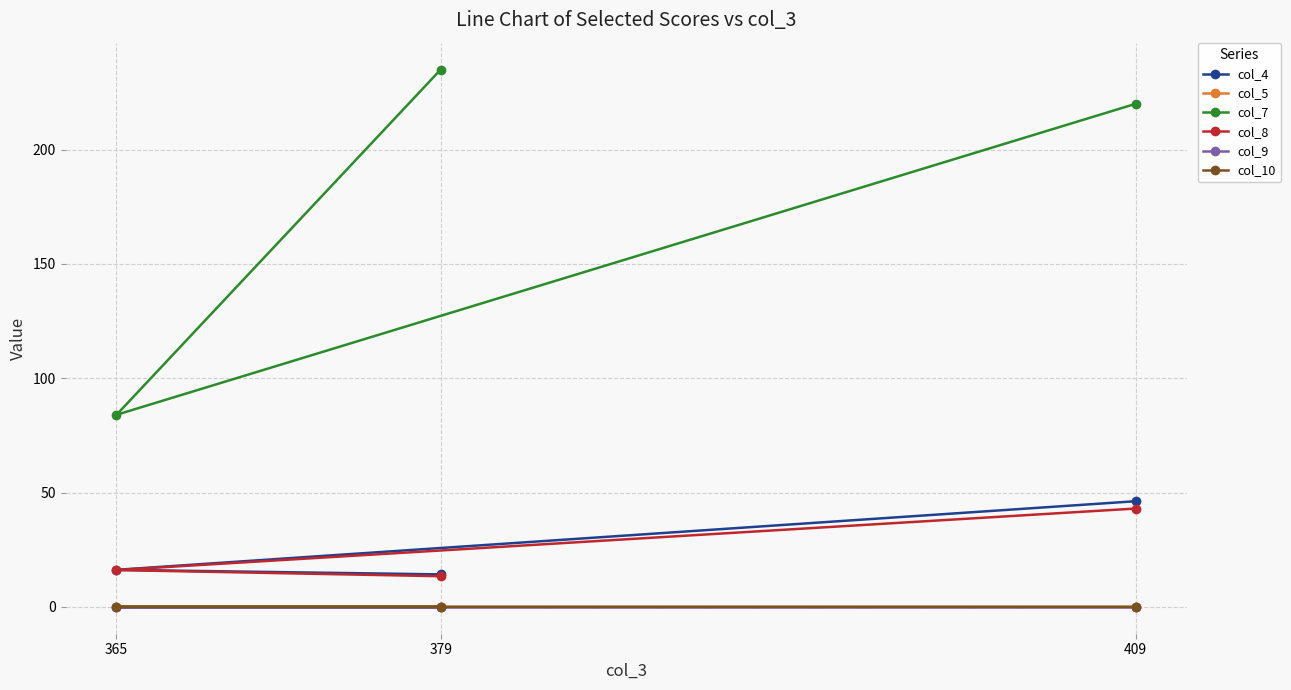

Reading right to left, what are all the values shown in this chart?

col_4: 379=14.2	365=16.2	409=46.2
col_5: 379=0.0	365=0.0	409=0.0
col_7: 379=235.0	365=84.0	409=220.0
col_8: 379=13.4	365=16.1	409=43.0
col_9: 379=0.0	365=0.0	409=0.0
col_10: 379=0.0	365=0.0	409=0.0